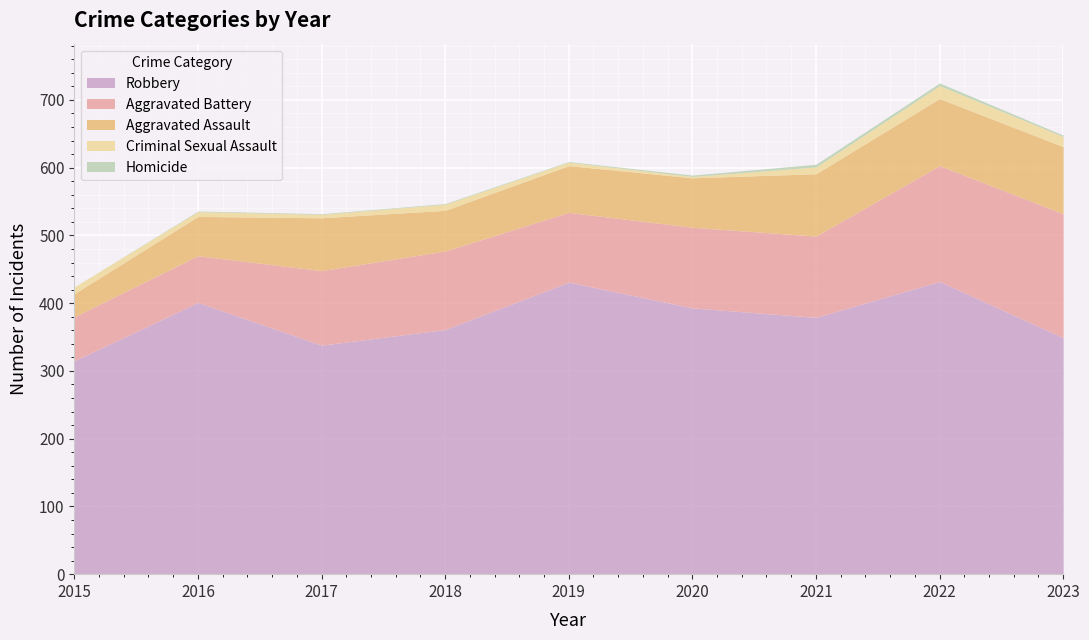

In Criminal Sexual Assault, how many points are higher than both neighbors (excluding endpoints)?

2